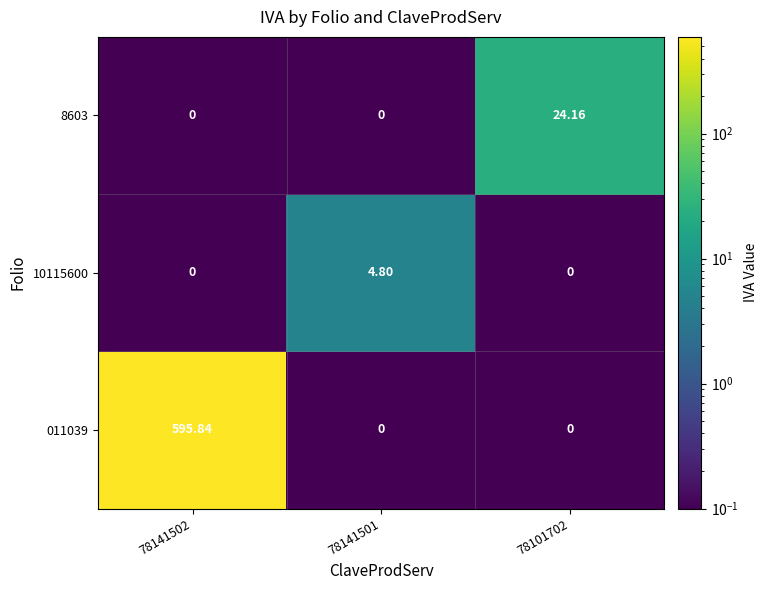

Reading right to left, list all the values displayed in this chart.

011039: 78101702=0.0	78141501=0.0	78141502=595.8
10115600: 78101702=0.0	78141501=4.8	78141502=0.0
8603: 78101702=24.2	78141501=0.0	78141502=0.0